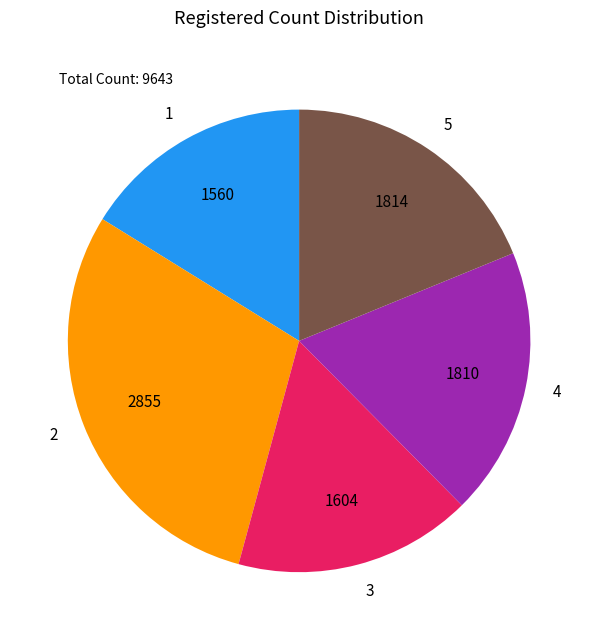

Is there a majority slice in this chart?

No